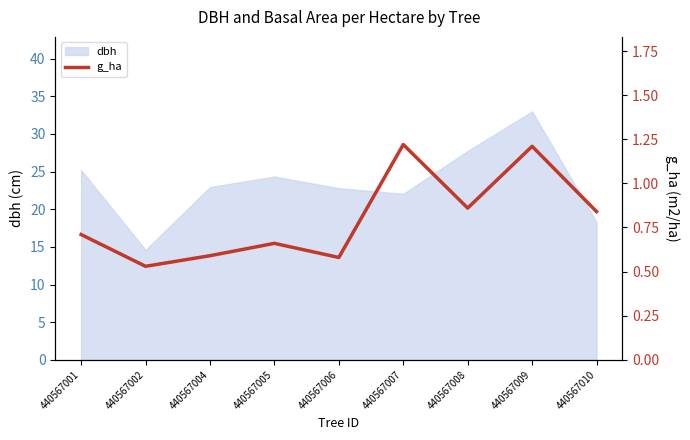

At which label does dbh reach its minimum?

440567002